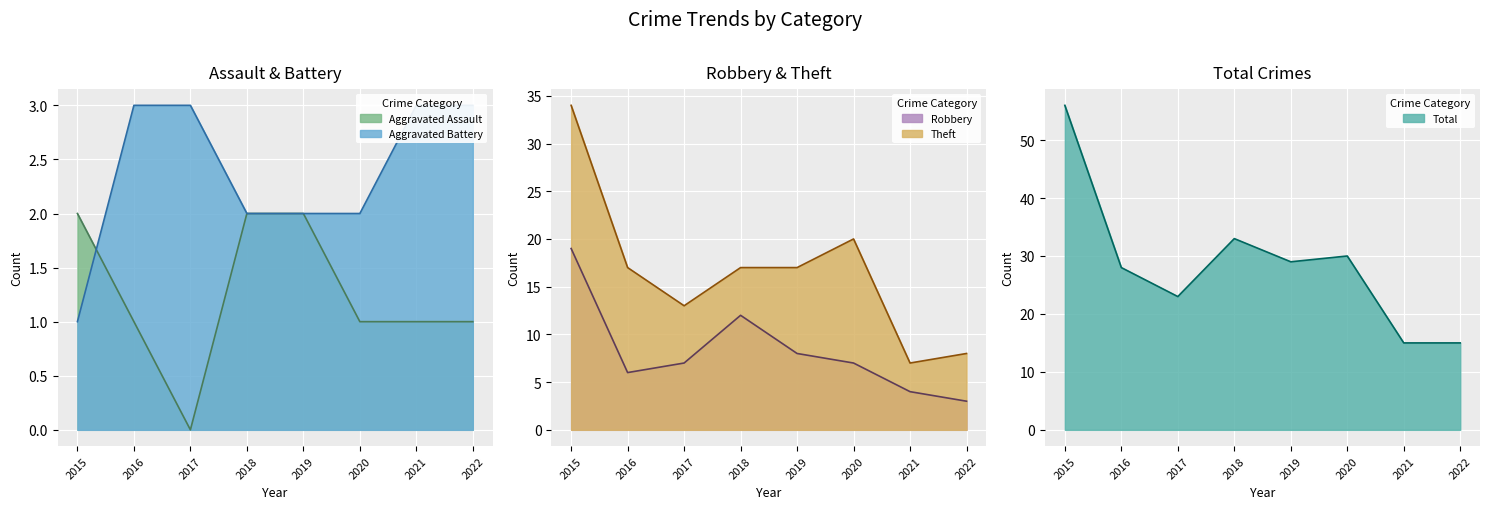

What is the sum of the Aggravated Battery values at 2018 and 2017?

5